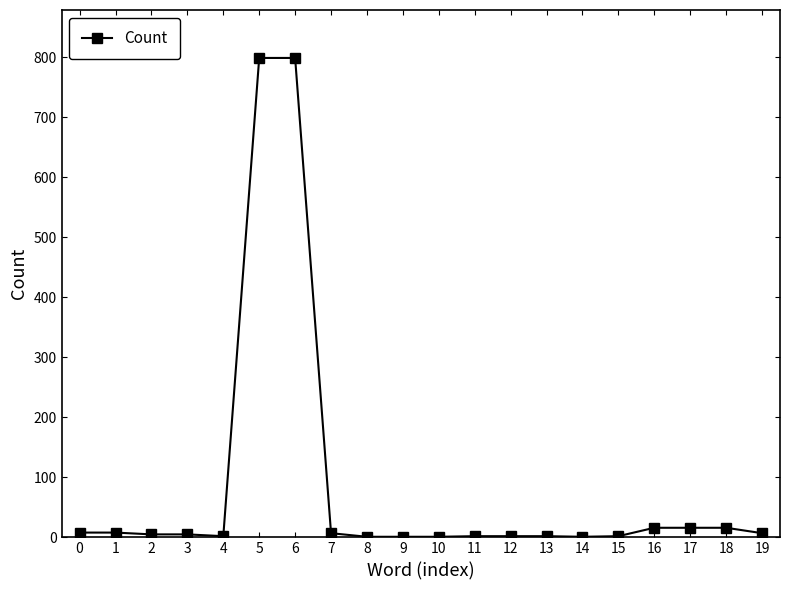

What is the sum of all values?

1700